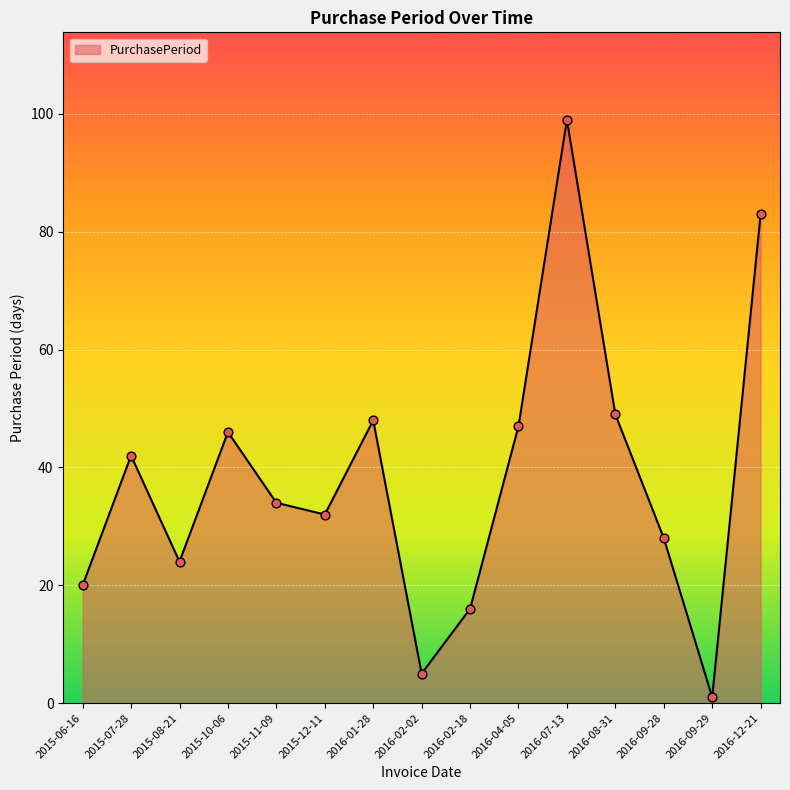

What is the change in value from 2015-07-28 to 2016-12-21?

+41